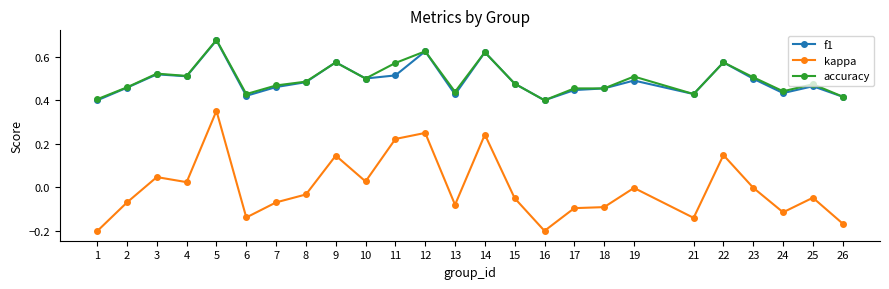

Does the chart have visible grid lines?

No